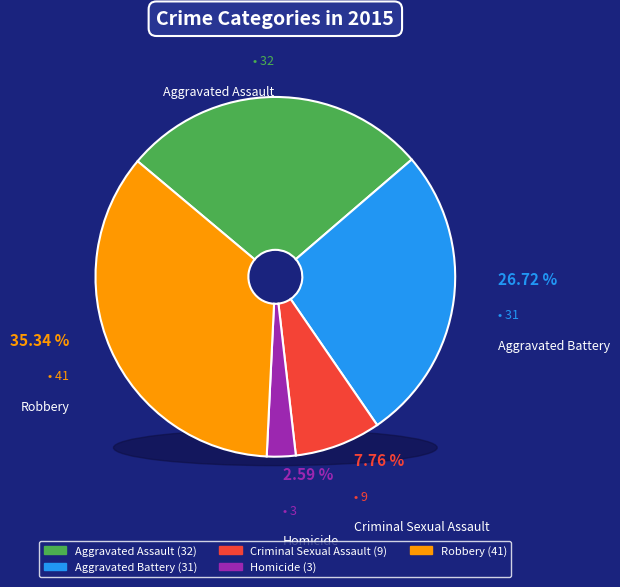

How much of the chart is everything except Aggravated Assault?

72.4%